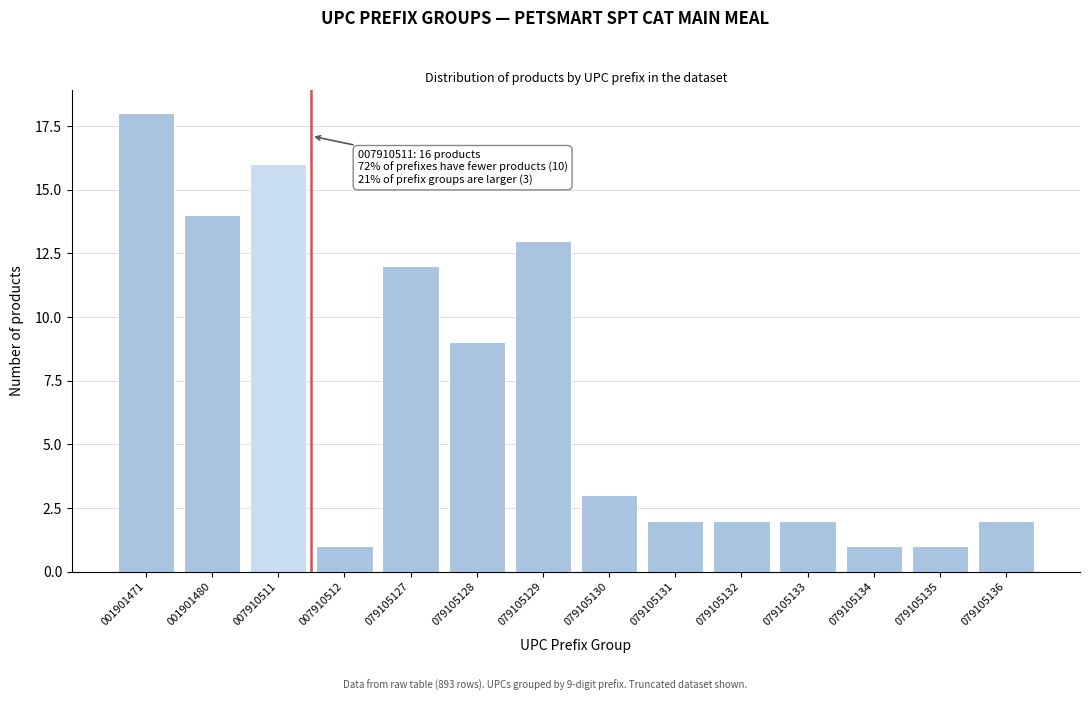

Reading right to left, transcribe all the data shown in this chart.

2	1	1	2	2	2	3	13	9	12	1	16	14	18